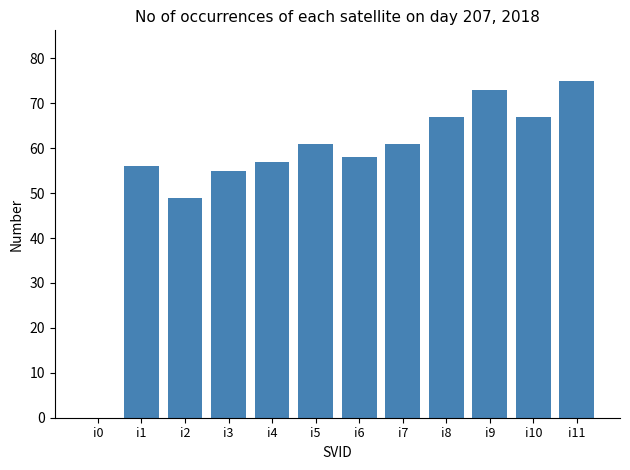

Approximately how many times larger is the value at i7 compared to i10?

0.9